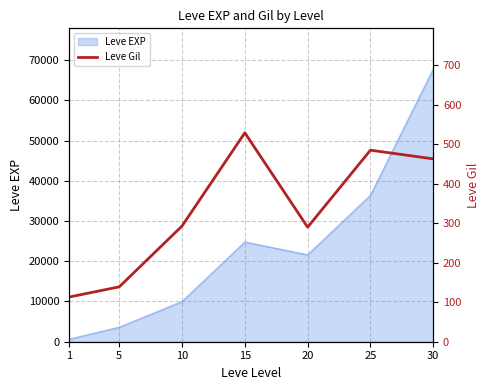

What is the minimum value shown in the chart?

113